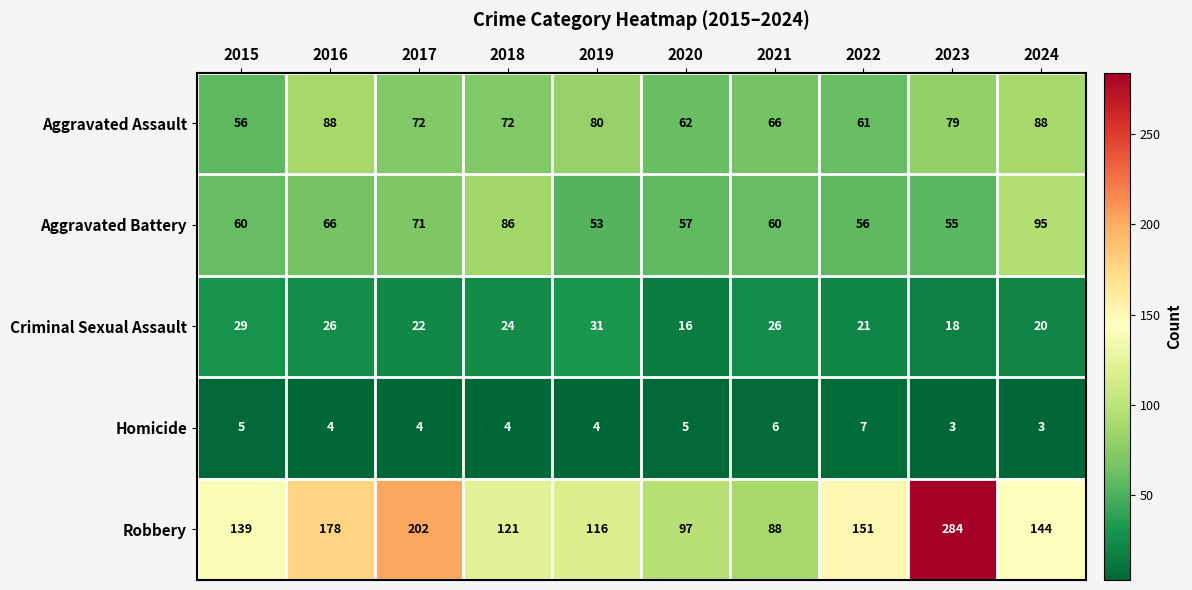

List the series in order of their peak value, highest first.

Robbery, Aggravated Battery, Aggravated Assault, Criminal Sexual Assault, Homicide